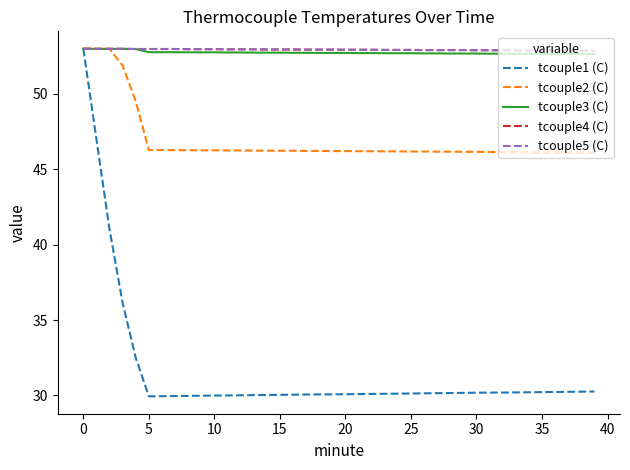

Does the chart display data point markers on the line(s)?

No